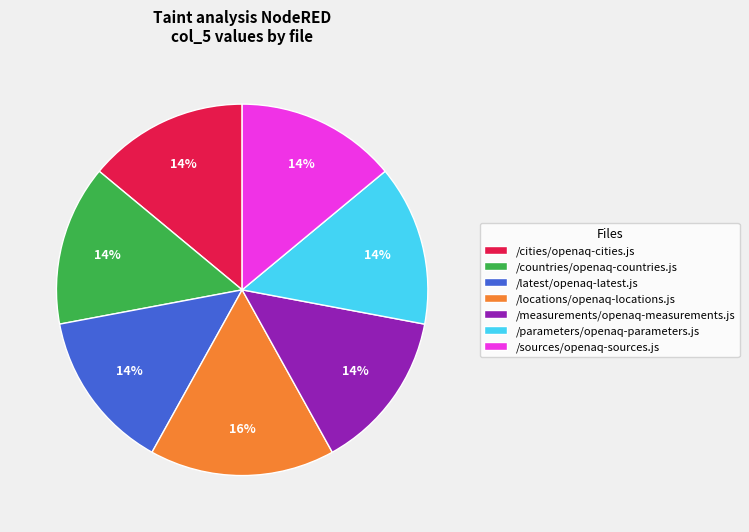

The /locations/openaq-locations.js slice represents 6% of the pie. True or false?

False